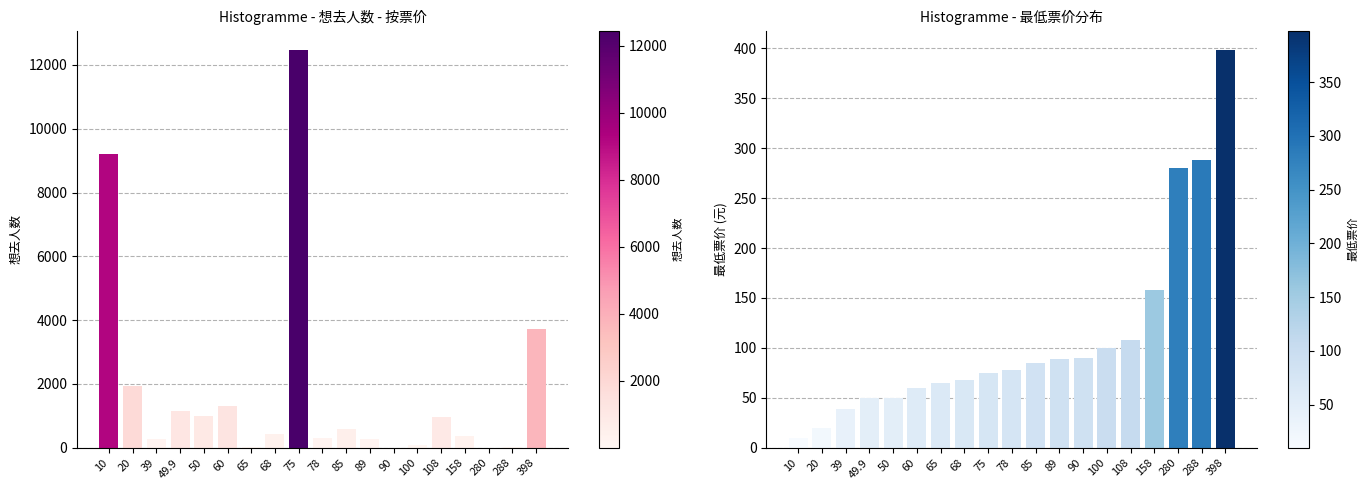

Is the value of 最低票价 at 49.9 greater than the value of 想去人数 at 398?

No